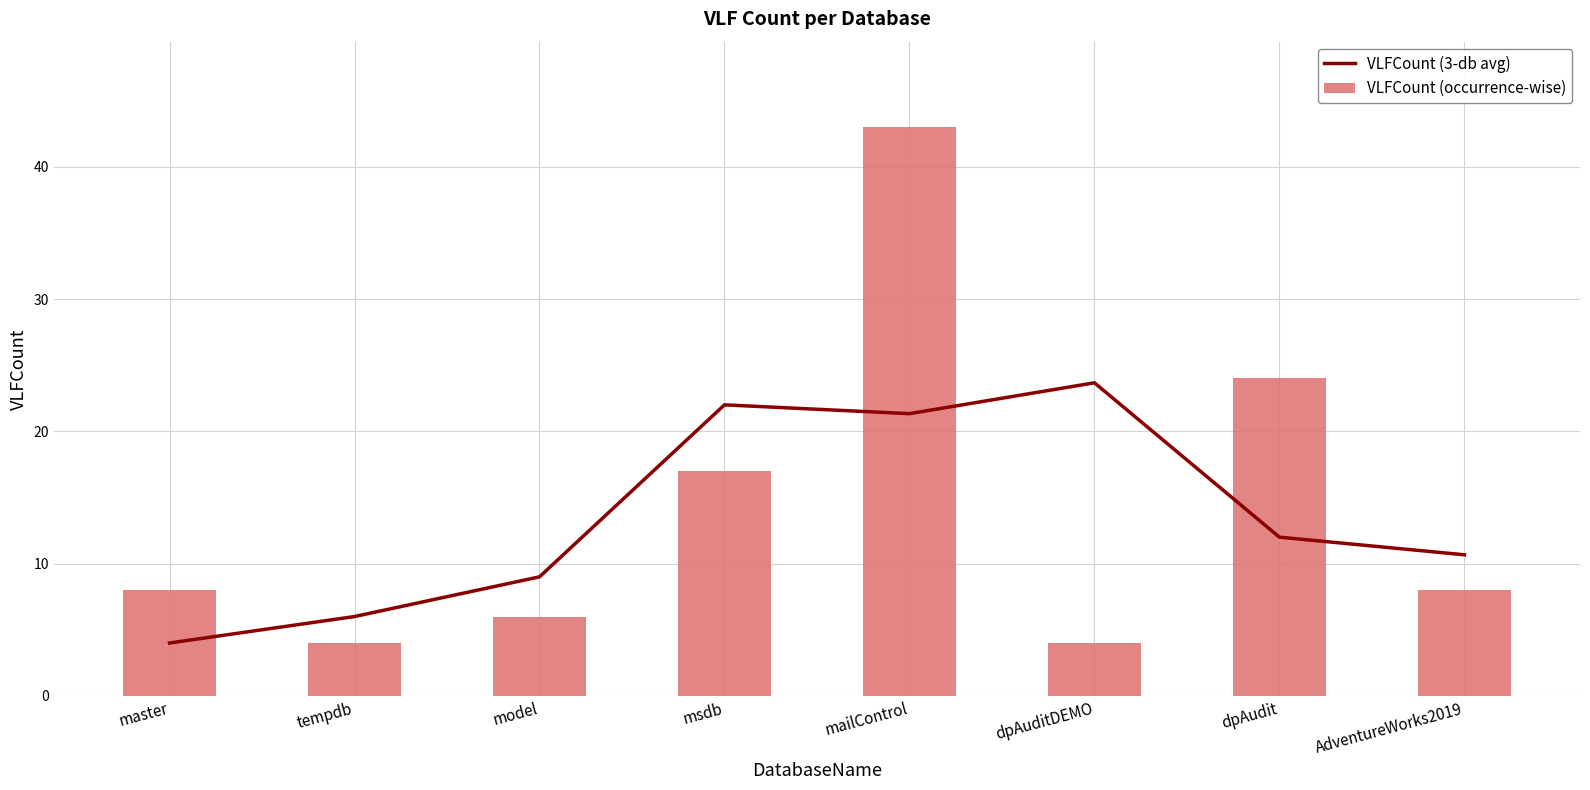

What value does the VLFCount (3-db avg) series have at master?

4.0